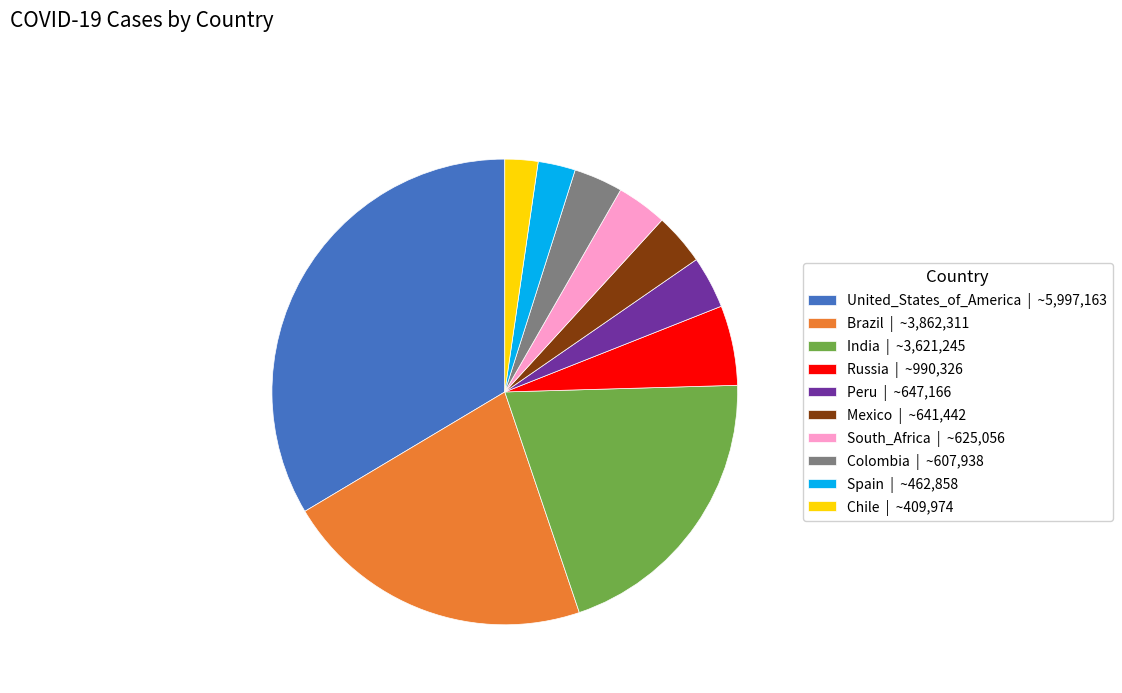

True or false: Peru | ~647,166 accounts for 4% of the total.

True